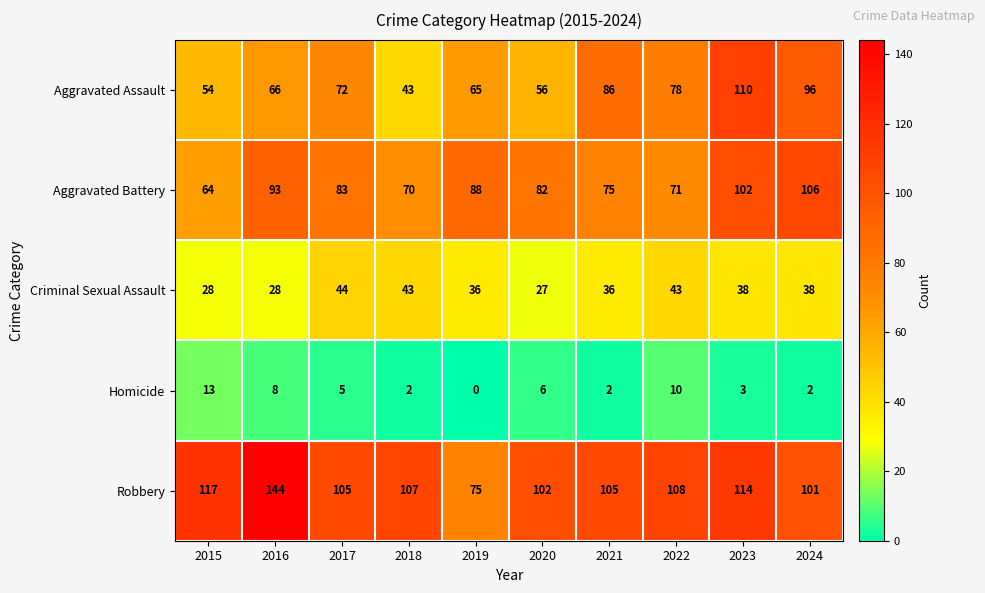

List the series in order of their peak value, highest first.

Robbery, Aggravated Assault, Aggravated Battery, Criminal Sexual Assault, Homicide